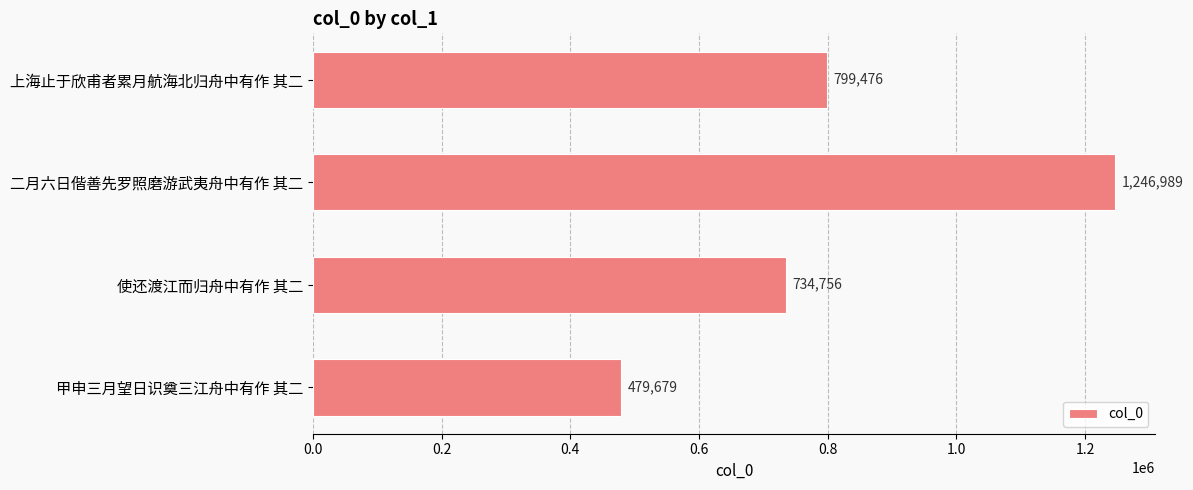

How many bars are there in total?

4